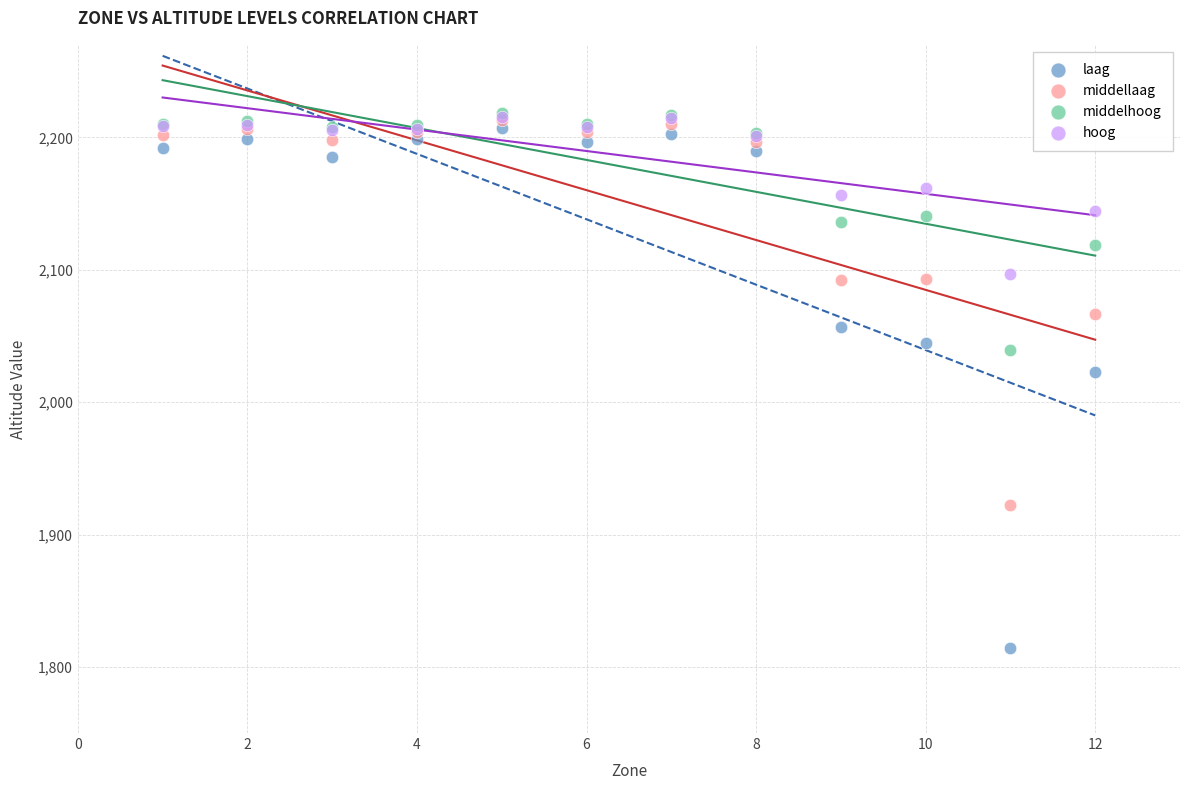

Across all series, what Y value is closest to 2016?

2022.7